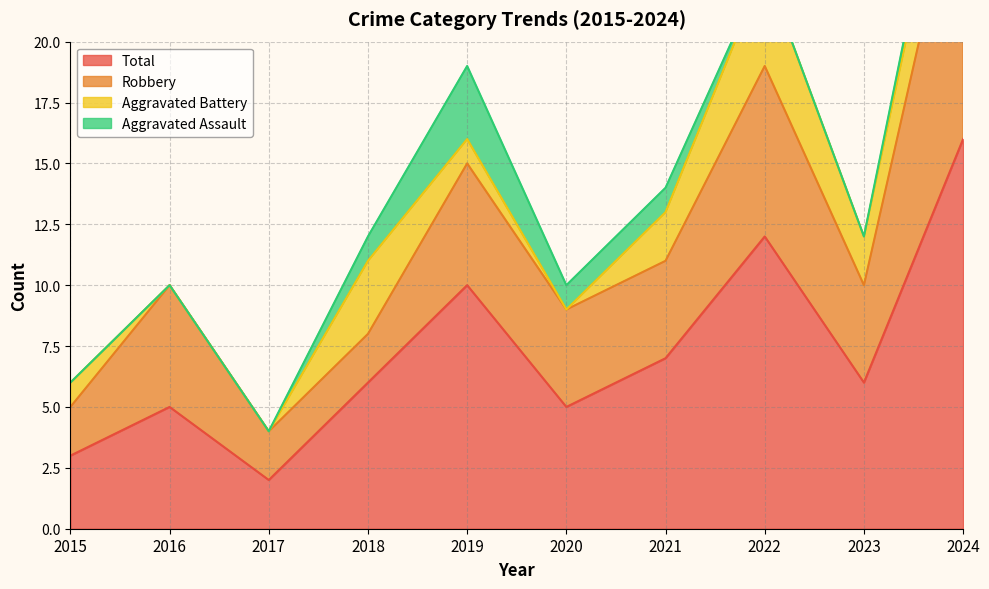

At which category is the sum across all series the highest?

2024